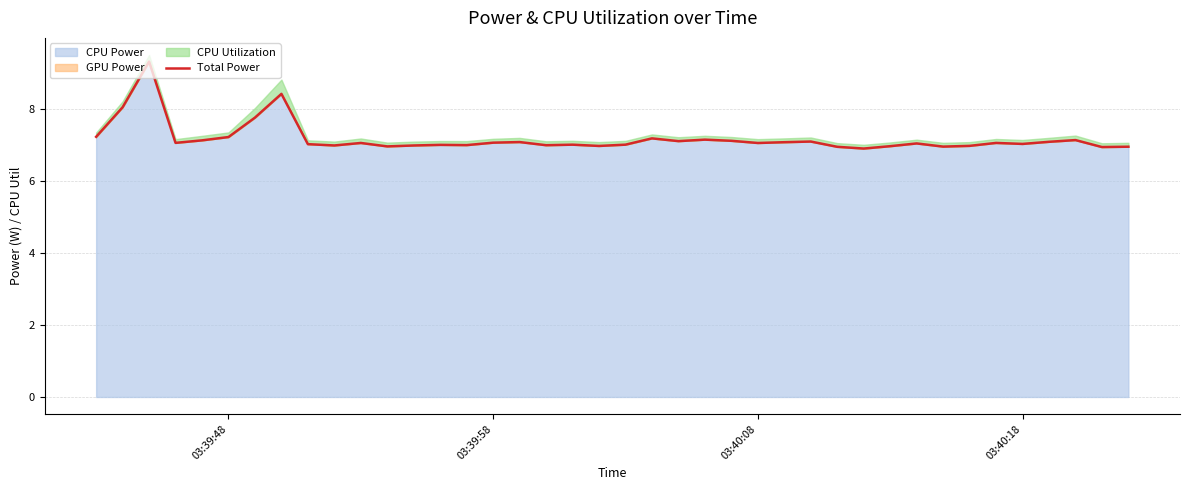

How many lines are shown in the chart?

1